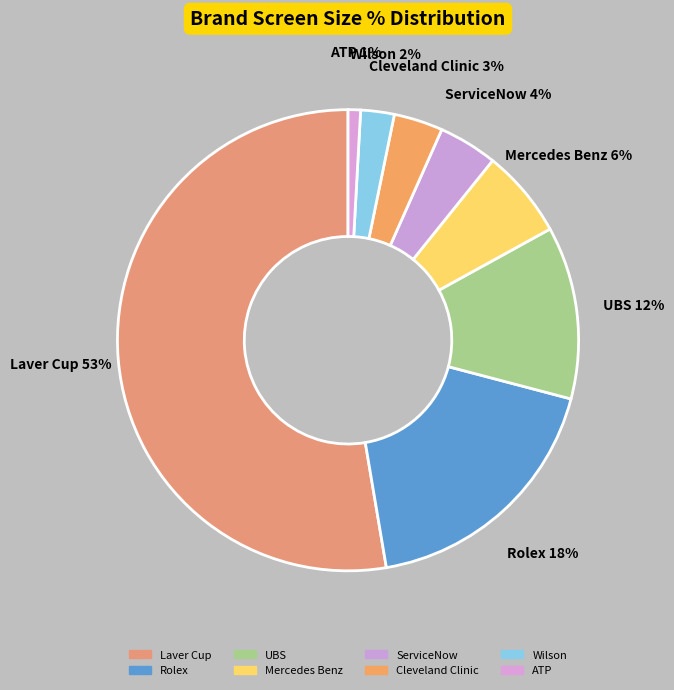

Between Laver Cup and ServiceNow, which is larger?

Laver Cup